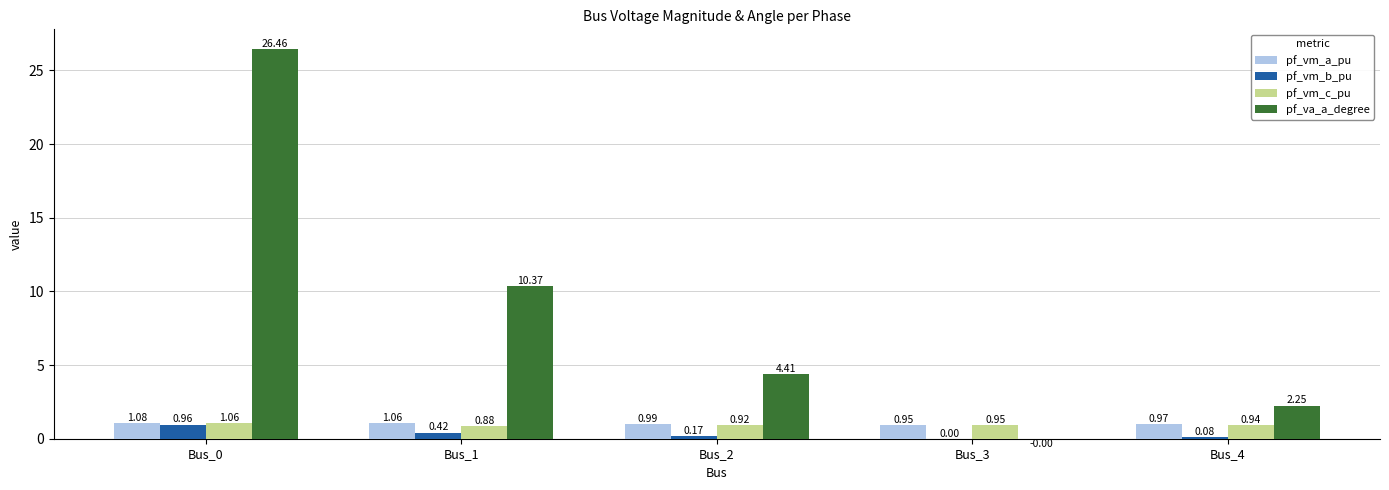

Which series changed the most between Bus_3 and Bus_4?

pf_va_a_degree